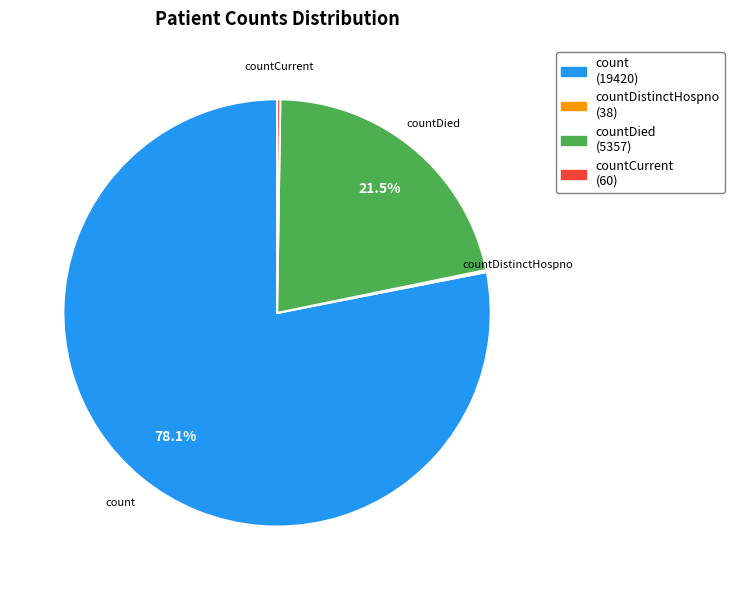

Which slice represents more than half of the pie?

count